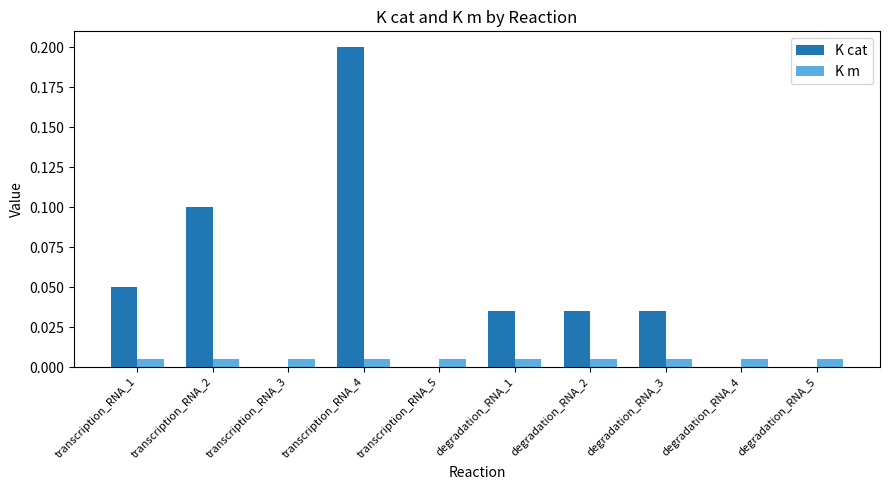

Is the value of K cat at degradation_RNA_4 greater than the value of K m at degradation_RNA_2?

No